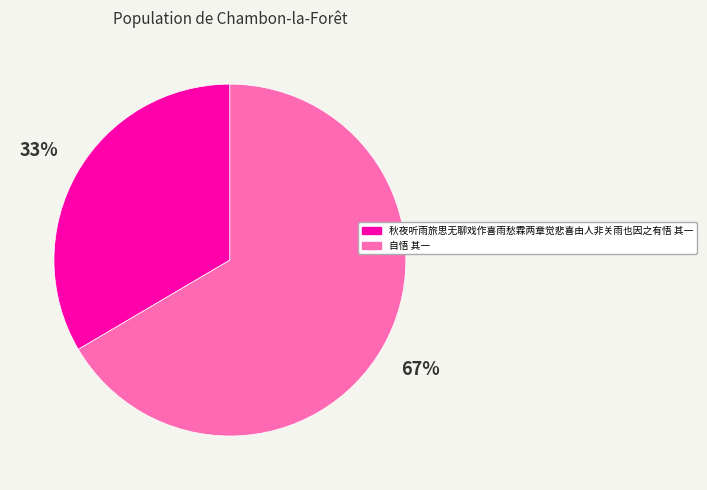

To the nearest percent, what is the average slice percentage?

50%